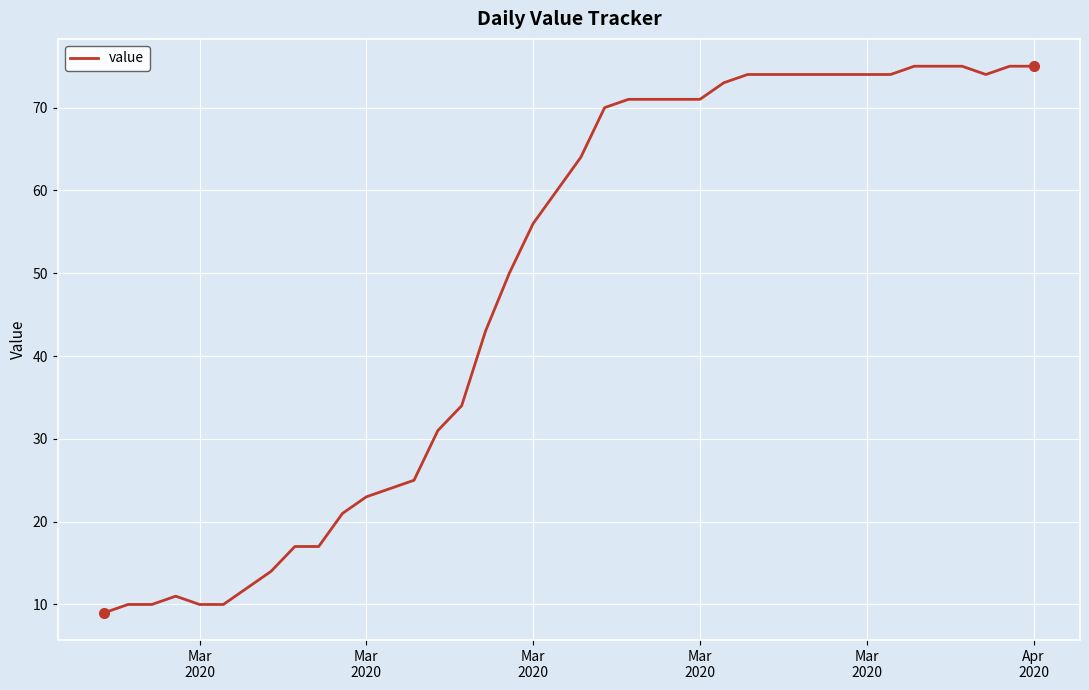

What is the difference between the maximum and minimum values?

66